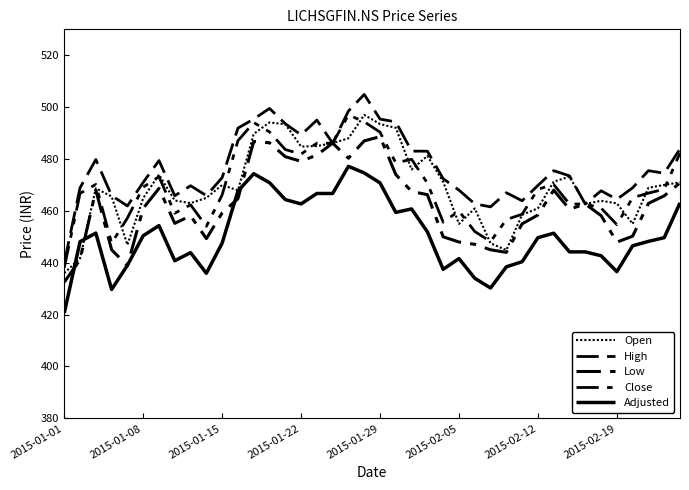

Is this an area chart (filled region under the line)?

No